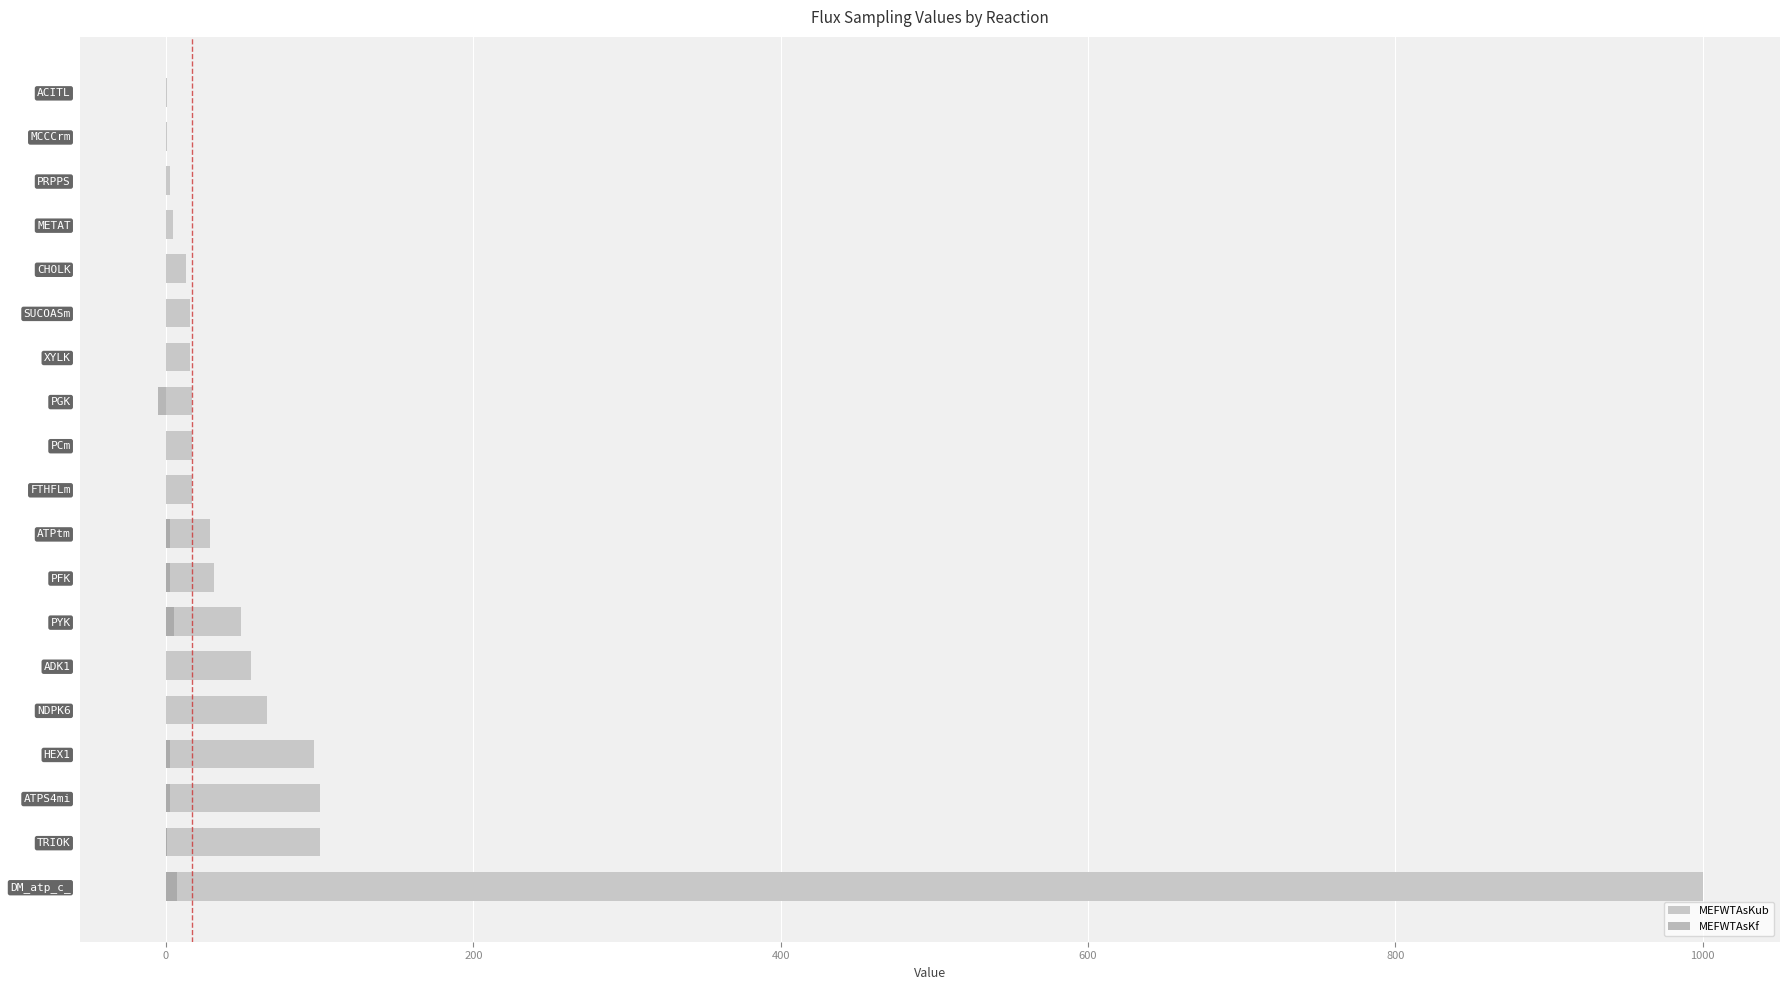

Reading left to right, extract all data points from this chart.

MEFWTAsKub: 1000.0	100.0	100.0	96.4	65.8	55.3	48.8	31.1	28.4	16.9	16.7	16.6	15.8	15.7	12.9	4.6	2.4	0.8	0.3
MEFWTAsKf: 7.4	0.4	2.3	2.5	-0.1	0.2	5.4	2.5	2.3	0.0	0.1	-5.4	0.0	-0.1	0.0	0.0	0.2	0.1	0.0